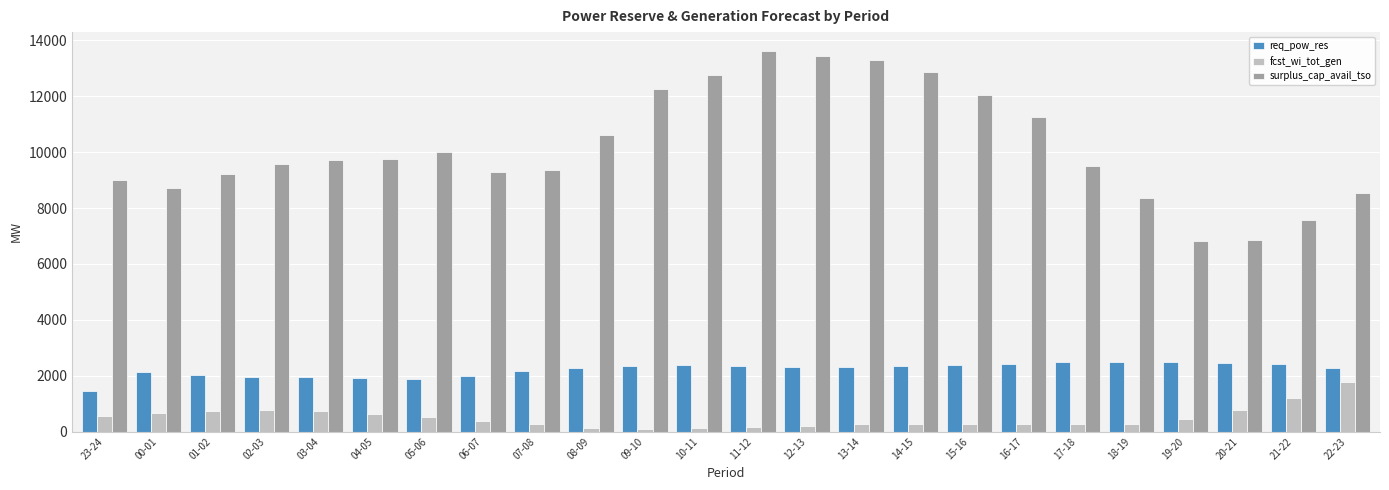

What is the label of the 5th bar from the right?

18-19